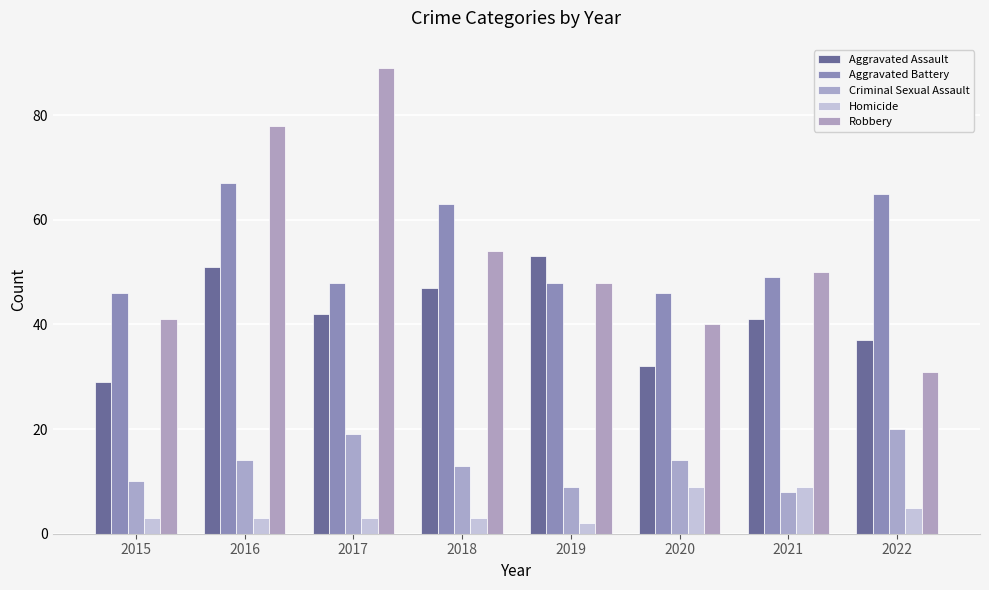

What is the value of the Robbery bar at the 1st from the left?

41